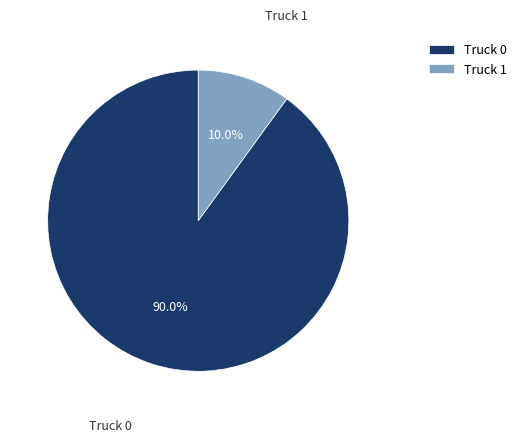

To the nearest percent, what percentage of the pie is Truck 0?

90%